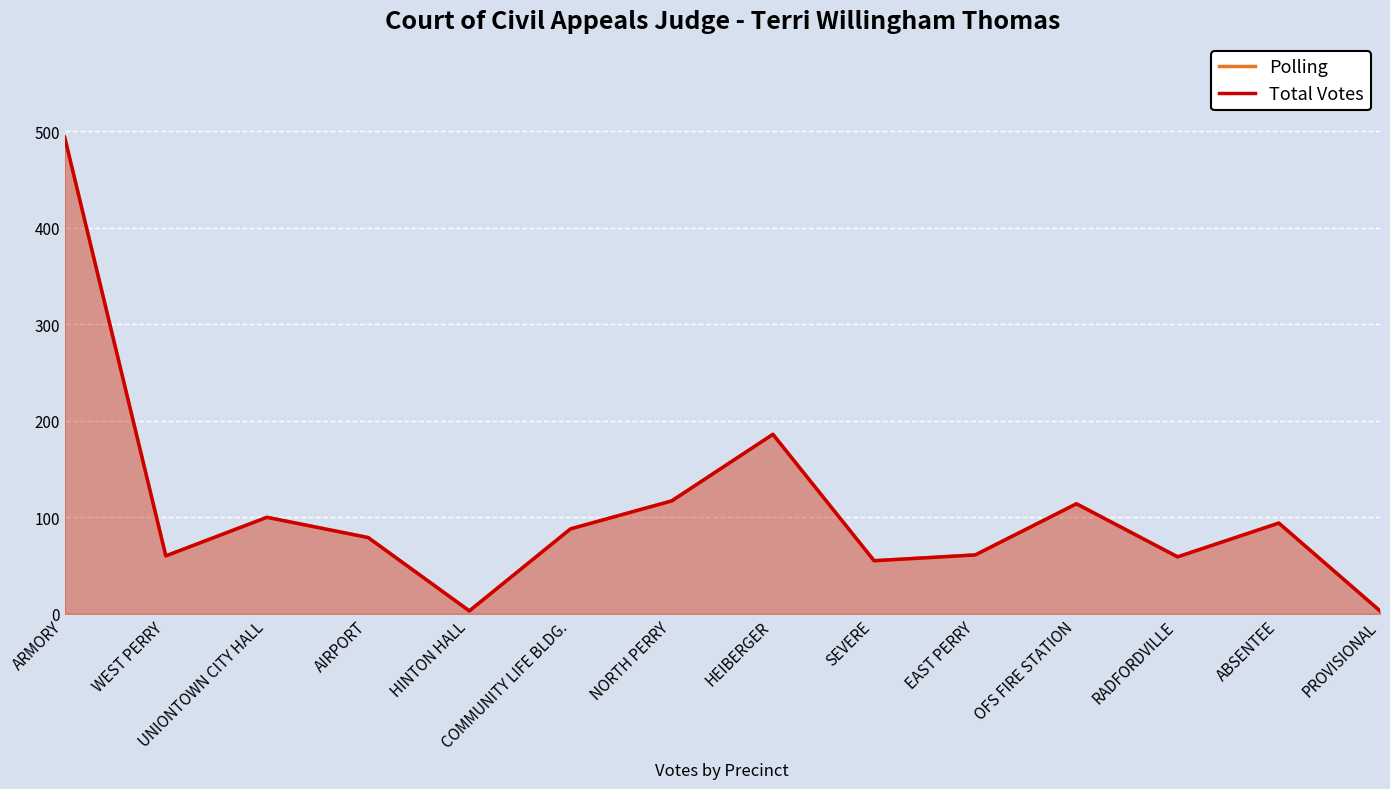

Reading left to right, transcribe all the data shown in this chart.

Polling: 494	60	100	79	3	88	117	186	55	61	114	59	94	3
Total Votes: 494	60	100	79	3	88	117	186	55	61	114	59	94	3